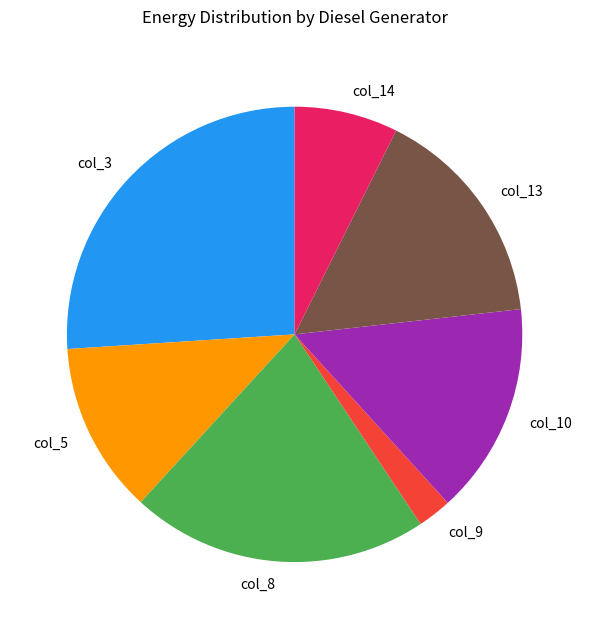

How many segments does this pie chart have?

7